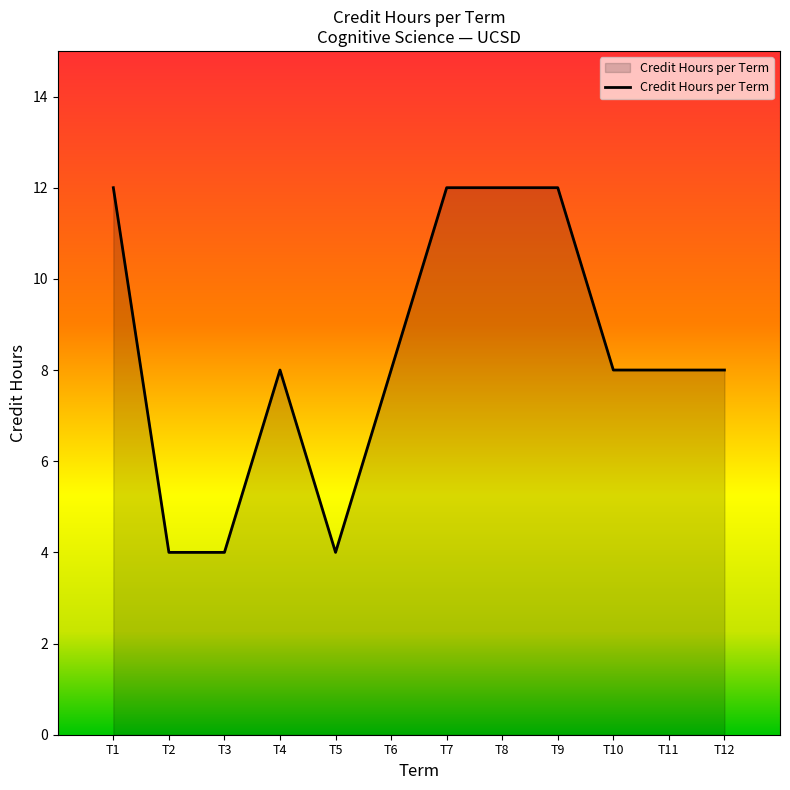

Approximately how many times larger is the value at T7 compared to T1?

1.0